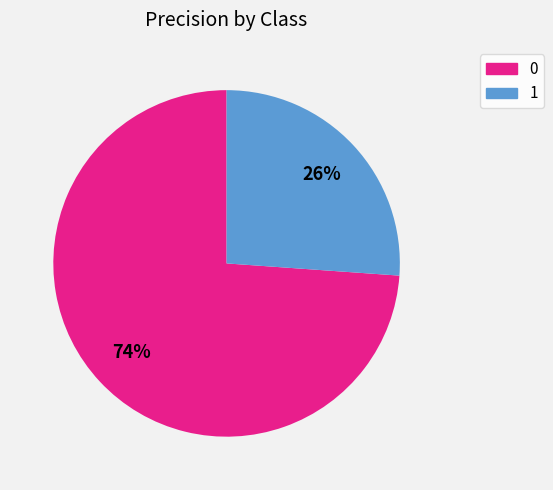

Is 1 the majority of the pie?

No